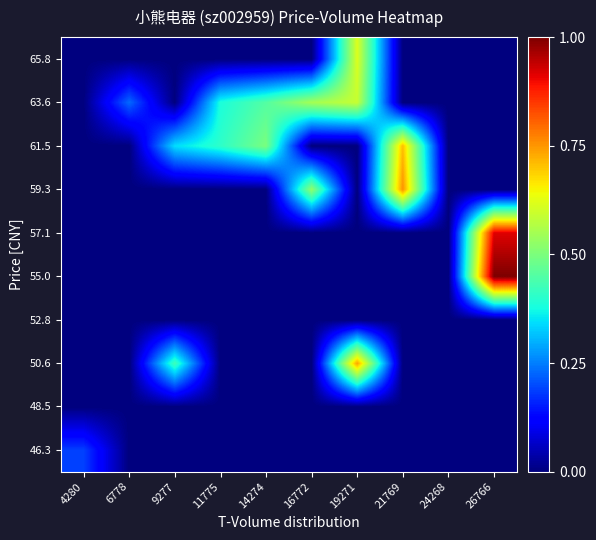

Reading left to right, extract all data points from this chart.

46.3: 4280=0.2	6778=0.0	9277=0.0	11775=0.0	14274=0.0	16772=0.0	19271=0.0	21769=0.0	24268=0.0	26766=0.0
48.5: 4280=0.0	6778=0.0	9277=0.0	11775=0.0	14274=0.0	16772=0.0	19271=0.0	21769=0.0	24268=0.0	26766=0.0
50.6: 4280=0.0	6778=0.0	9277=0.4	11775=0.0	14274=0.0	16772=0.0	19271=0.7	21769=0.0	24268=0.0	26766=0.0
52.8: 4280=0.0	6778=0.0	9277=0.0	11775=0.0	14274=0.0	16772=0.0	19271=0.0	21769=0.0	24268=0.0	26766=0.0
55.0: 4280=0.0	6778=0.0	9277=0.0	11775=0.0	14274=0.0	16772=0.0	19271=0.0	21769=0.0	24268=0.0	26766=1.0
57.1: 4280=0.0	6778=0.0	9277=0.0	11775=0.0	14274=0.0	16772=0.0	19271=0.0	21769=0.0	24268=0.0	26766=0.9
59.3: 4280=0.0	6778=0.0	9277=0.0	11775=0.0	14274=0.0	16772=0.5	19271=0.0	21769=0.8	24268=0.0	26766=0.0
61.5: 4280=0.0	6778=0.0	9277=0.3	11775=0.4	14274=0.5	16772=0.0	19271=0.0	21769=0.7	24268=0.0	26766=0.0
63.6: 4280=0.0	6778=0.2	9277=0.0	11775=0.4	14274=0.5	16772=0.5	19271=0.6	21769=0.0	24268=0.0	26766=0.0
65.8: 4280=0.0	6778=0.0	9277=0.0	11775=0.0	14274=0.0	16772=0.0	19271=0.6	21769=0.0	24268=0.0	26766=0.0